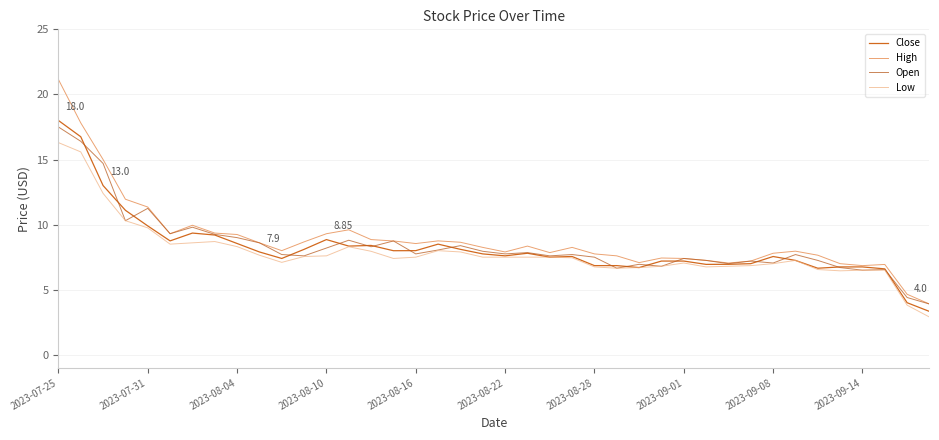

Reading left to right, extract all data points from this chart.

Close: 18.0	16.8	13.0	11.1	9.9	8.8	9.3	9.2	8.6	7.9	7.4	8.1	8.8	8.3	8.4	8.0	8.0	8.5	8.1	7.8	7.6	7.8	7.5	7.5	6.8	6.8	6.7	7.2	7.2	6.9	7.0	7.0	7.5	7.2	6.7	6.8	6.8	6.6	4.0	3.3
High: 21.1	17.8	15.0	11.9	11.3	9.3	9.9	9.3	9.2	8.6	8.0	8.7	9.3	9.6	8.8	8.7	8.5	8.8	8.6	8.2	7.9	8.3	7.8	8.2	7.8	7.6	7.1	7.4	7.4	7.2	7.0	7.2	7.8	8.0	7.7	7.0	6.8	6.9	4.7	3.9
Open: 17.5	16.4	14.7	10.3	11.2	9.3	9.8	9.2	9.0	8.6	7.7	7.6	8.2	8.8	8.3	8.7	7.8	8.1	8.4	8.0	7.8	7.8	7.6	7.7	7.5	6.7	7.0	6.8	7.4	7.2	7.0	7.2	7.0	7.7	7.2	6.7	6.5	6.5	4.4	3.9
Low: 16.3	15.6	12.4	10.3	9.8	8.5	8.6	8.7	8.3	7.7	7.1	7.5	7.6	8.3	8.0	7.4	7.5	8.0	7.9	7.5	7.5	7.5	7.5	7.5	6.8	6.7	6.7	6.8	7.0	6.8	6.8	6.8	7.0	7.2	6.5	6.5	6.5	6.5	3.8	2.9